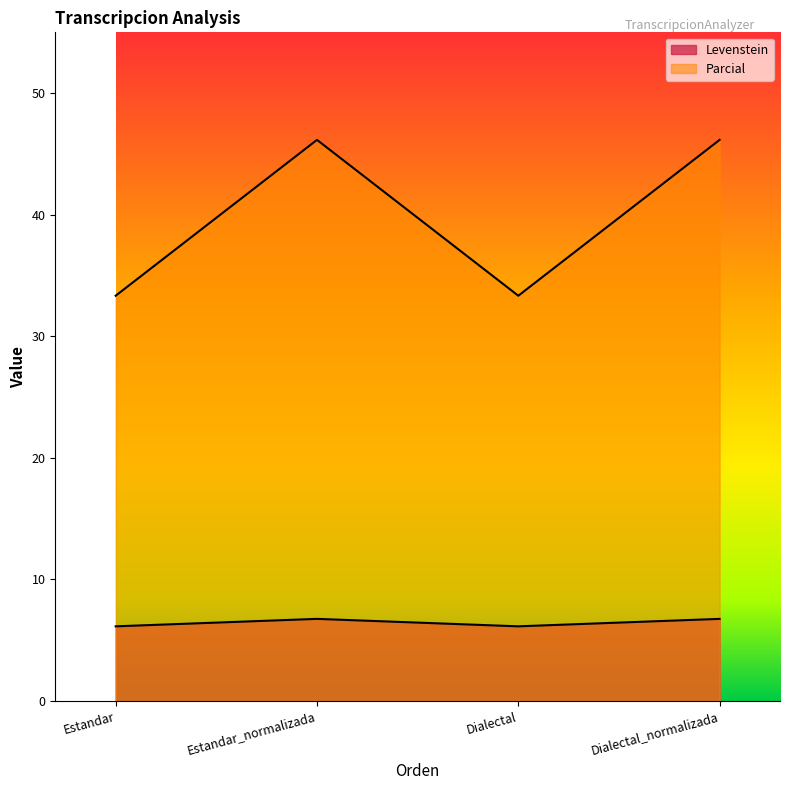

What is the value of the Levenstein point at the 2nd from the left?

6.7